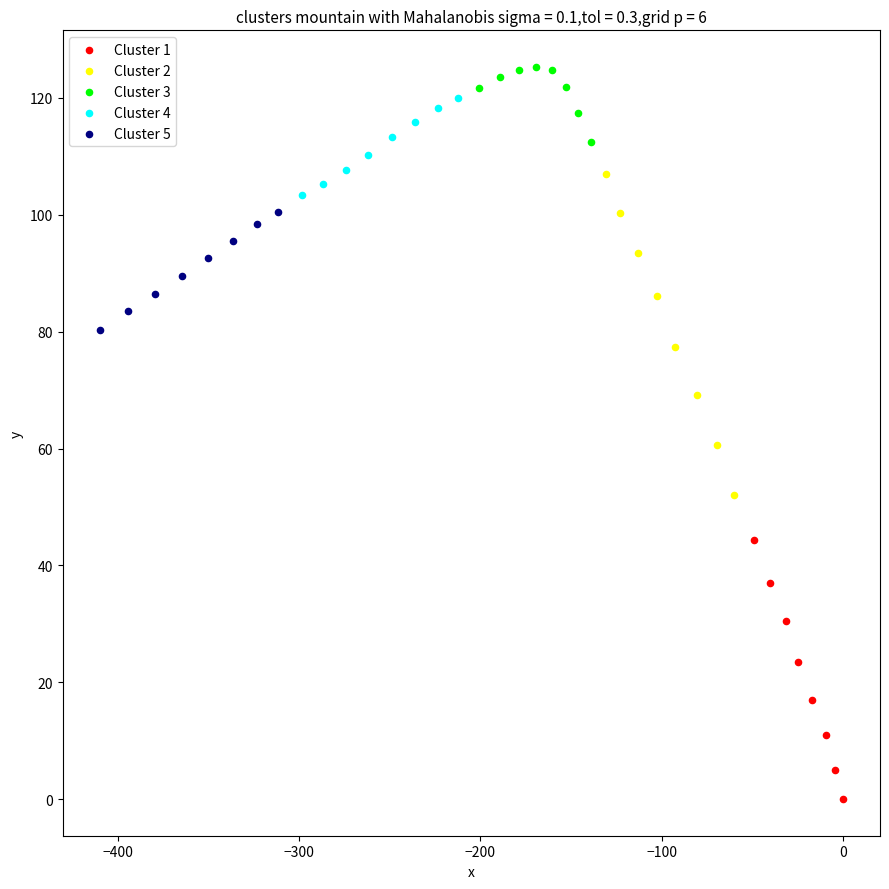

Which series has the widest spread of Y values?

Cluster 2